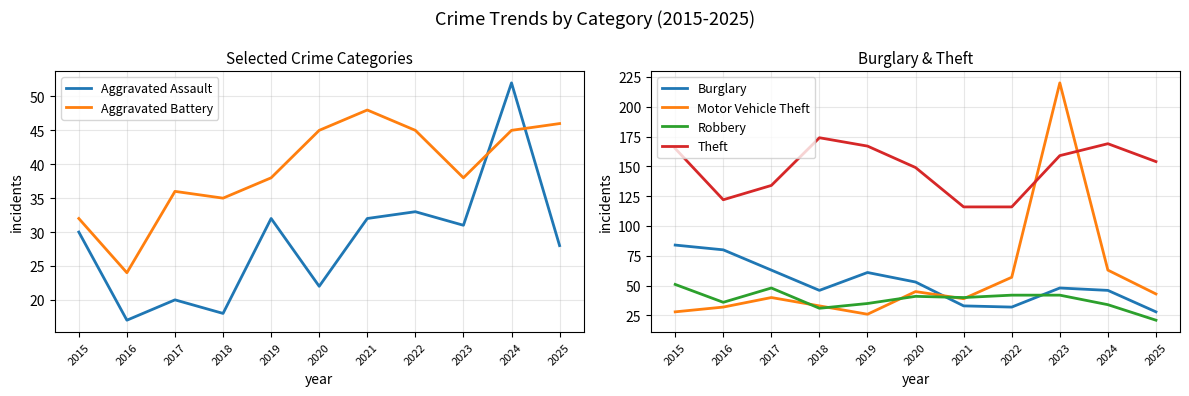

Where is Motor Vehicle Theft nearest to the value 123?

2024